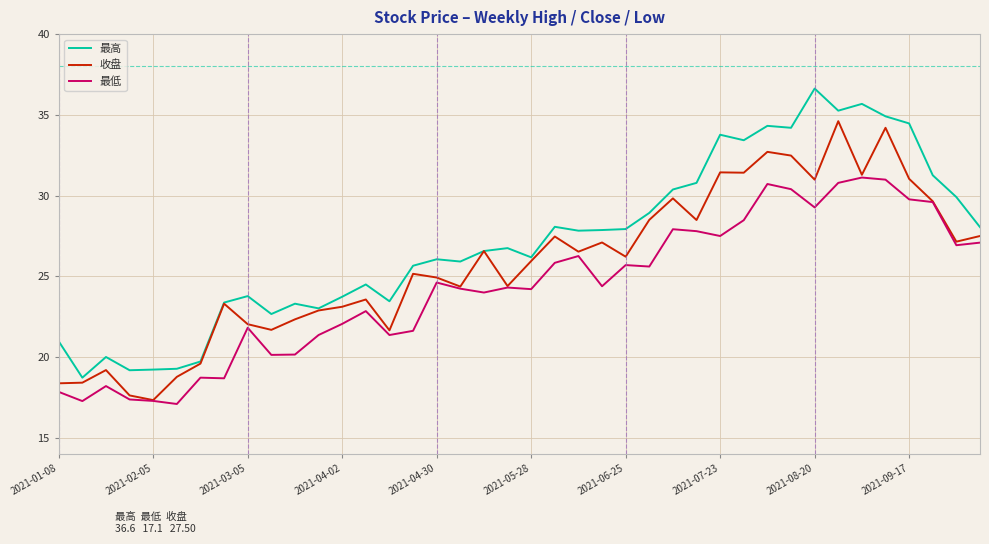

True or false: 收盘 has more than 0 interior local peaks.

True